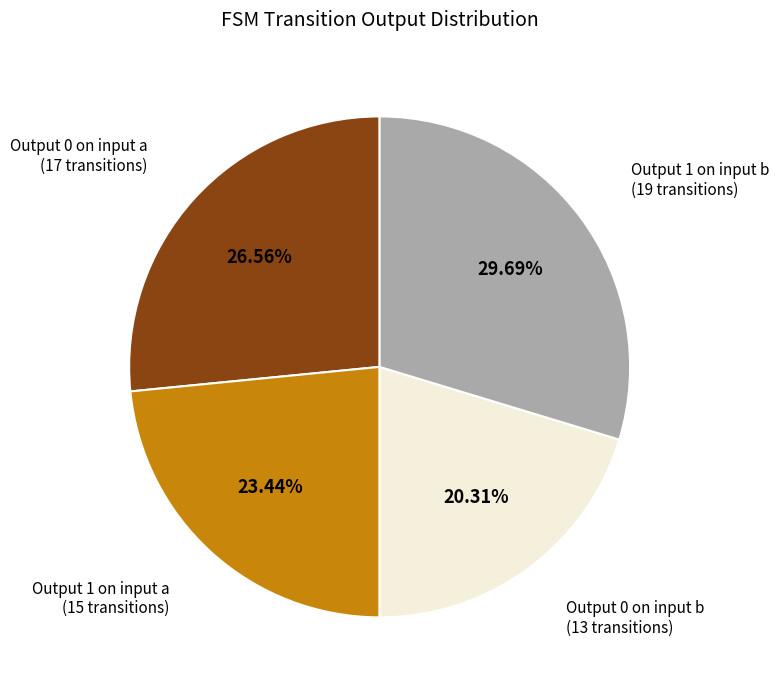

Approximately how many times larger is the value at Output 0 on input b (13 transitions) compared to Output 1 on input b (19 transitions)?

0.7